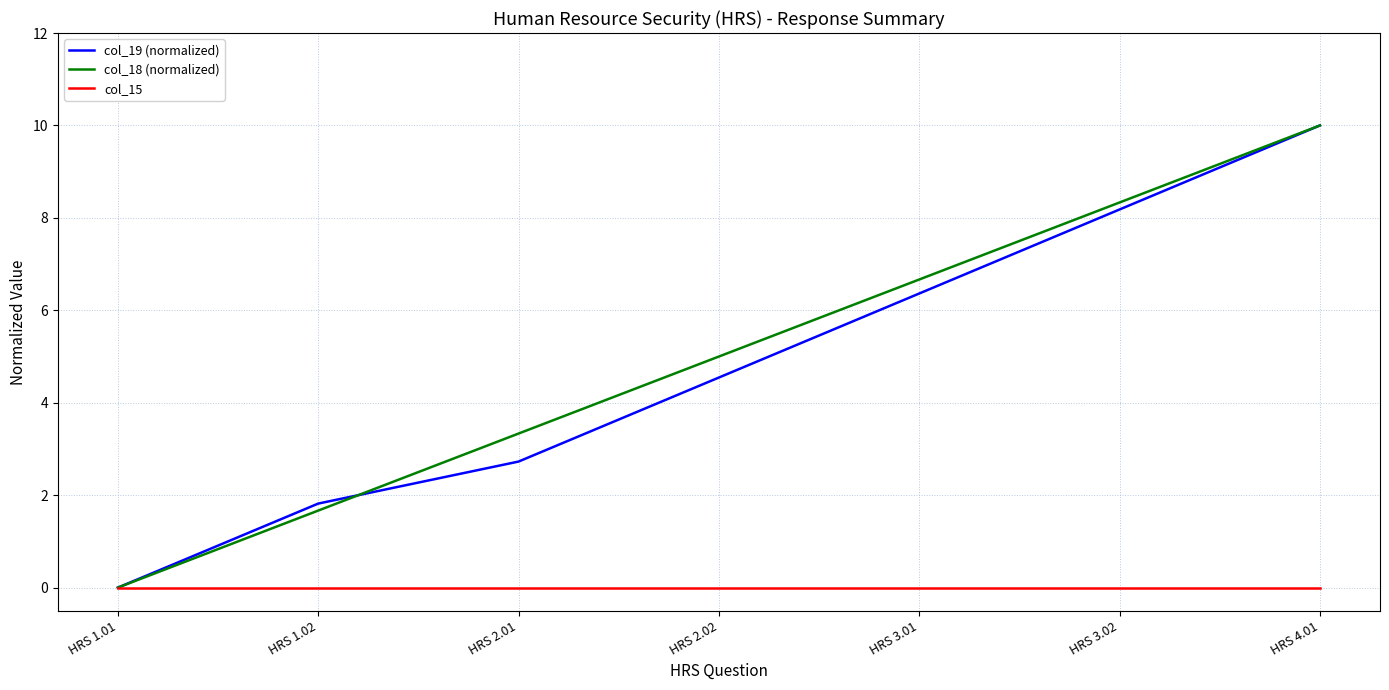

Reading left to right, list all the values displayed in this chart.

col_19 (normalized): HRS 1.01=0.0	HRS 1.02=1.8	HRS 2.01=2.7	HRS 2.02=4.5	HRS 3.01=6.4	HRS 3.02=8.2	HRS 4.01=10.0
col_18 (normalized): HRS 1.01=0.0	HRS 1.02=1.7	HRS 2.01=3.3	HRS 2.02=5.0	HRS 3.01=6.7	HRS 3.02=8.3	HRS 4.01=10.0
col_15: HRS 1.01=0.0	HRS 1.02=0.0	HRS 2.01=0.0	HRS 2.02=0.0	HRS 3.01=0.0	HRS 3.02=0.0	HRS 4.01=0.0